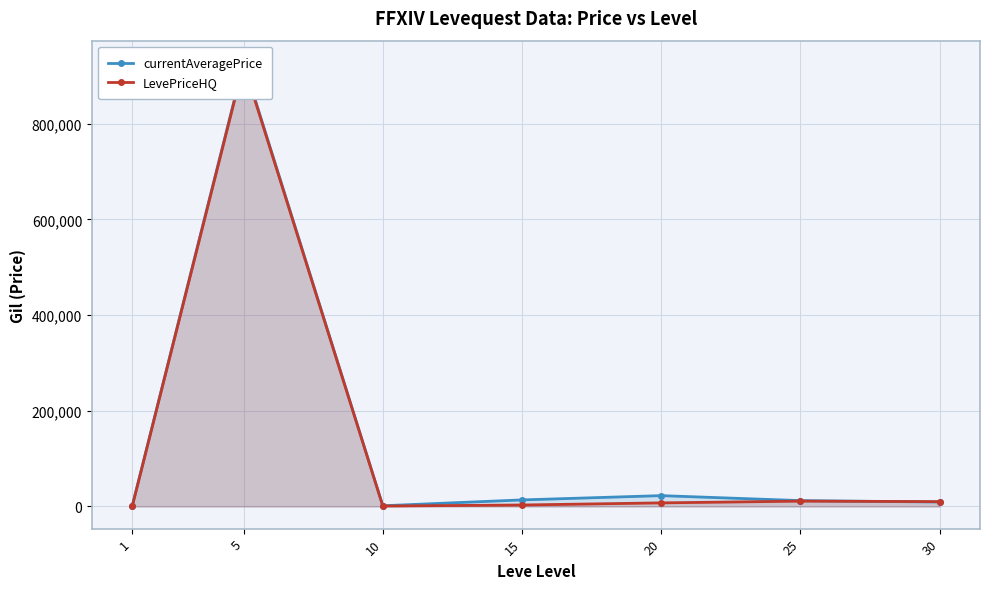

What are all the series names shown in the legend?

currentAveragePrice, LevePriceHQ